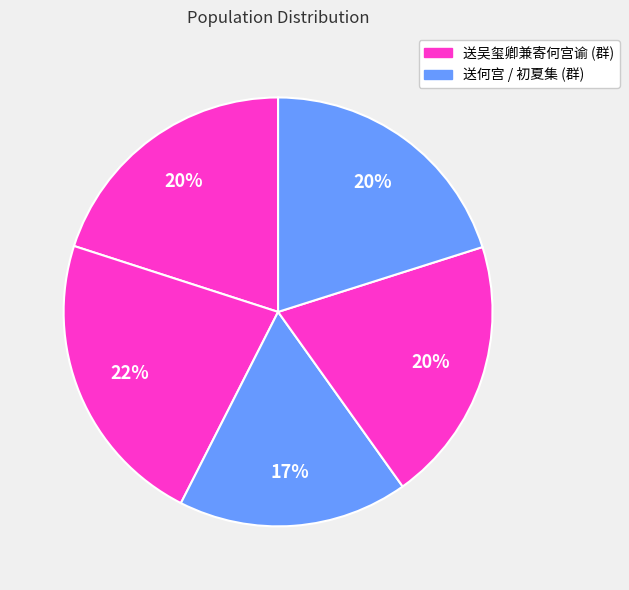

Count the number of slices in the pie.

5